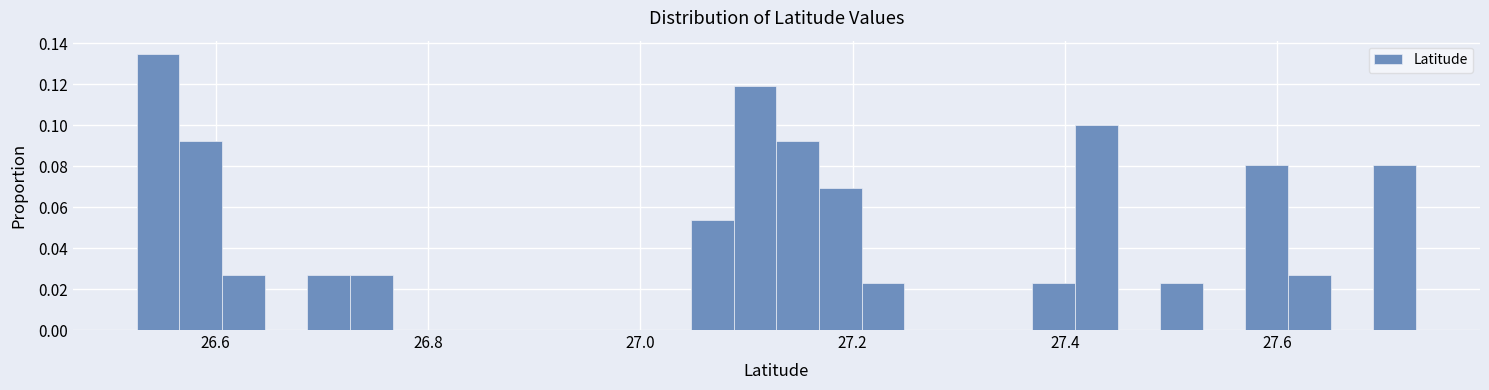

Read against the x-axis, roughly where is the centre of the tallest bar?

26.54